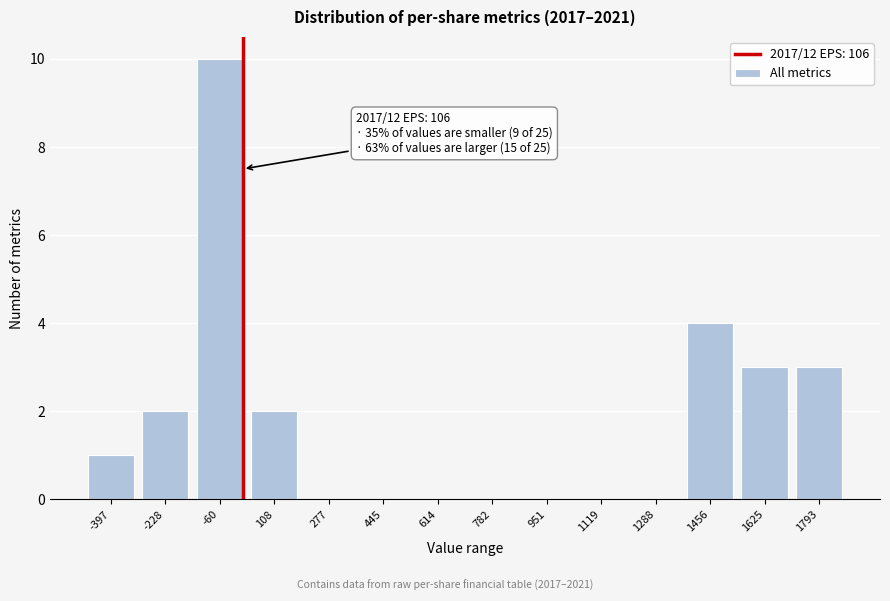

Reading left to right, extract all data points from this chart.

-397=1	-228=2	-60=10	108=2	277=0	445=0	614=0	782=0	951=0	1119=0	1288=0	1456=4	1625=3	1793=3